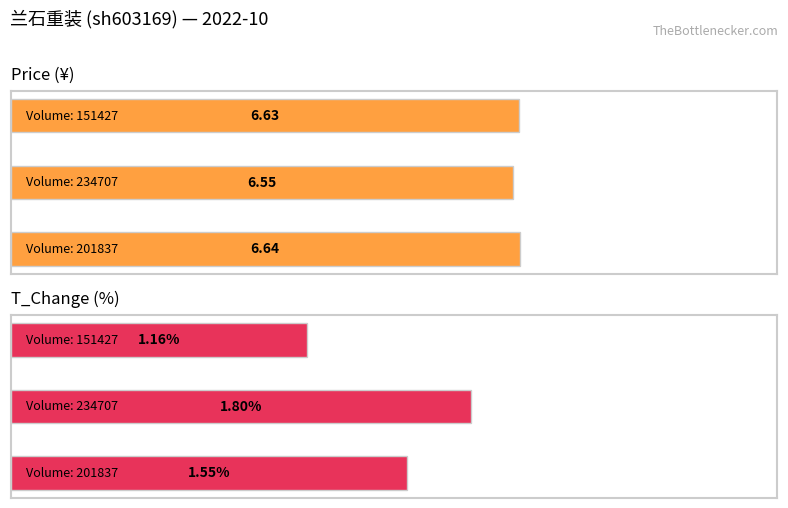

Is it true that price equals 1.0 at 0?

False